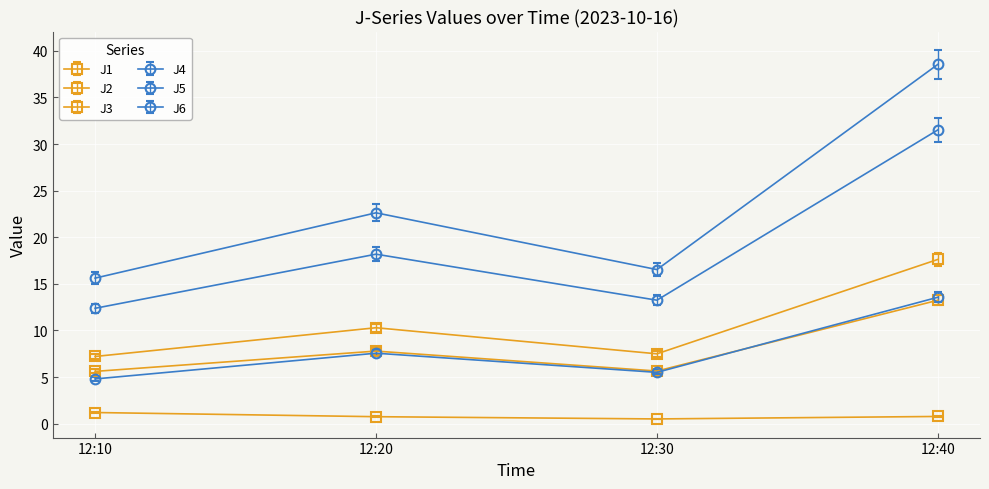

What is the highest value of the J2 series?

13.2